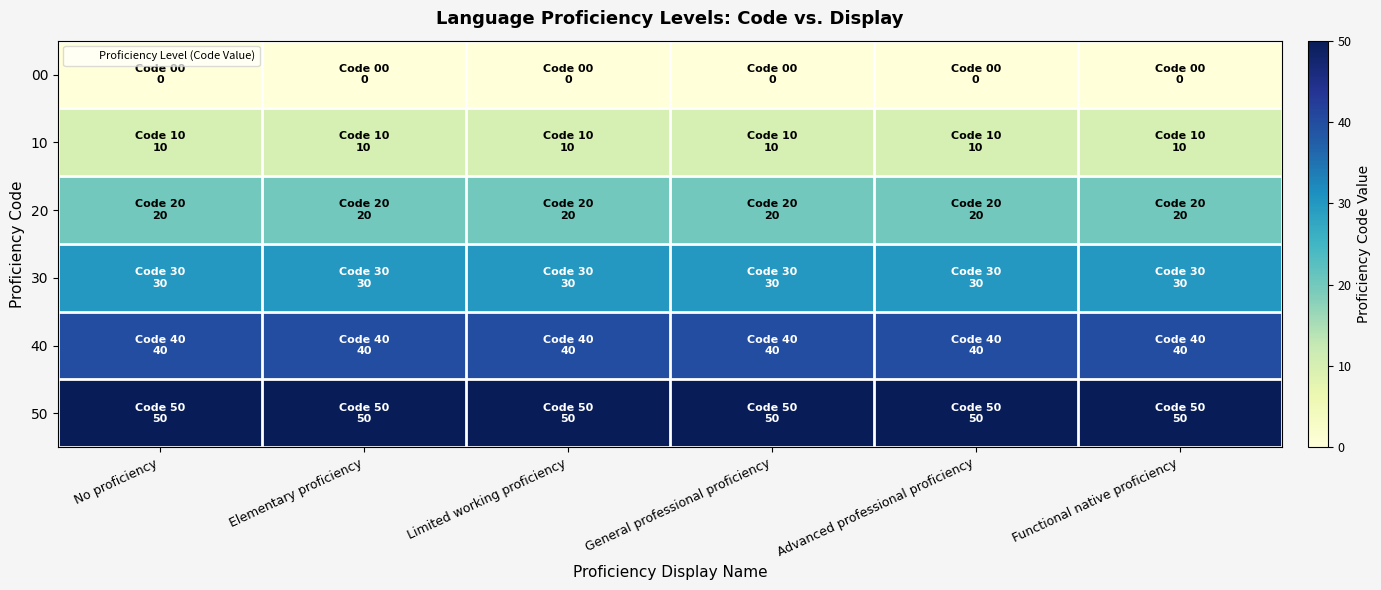

What is the greatest value displayed?

50